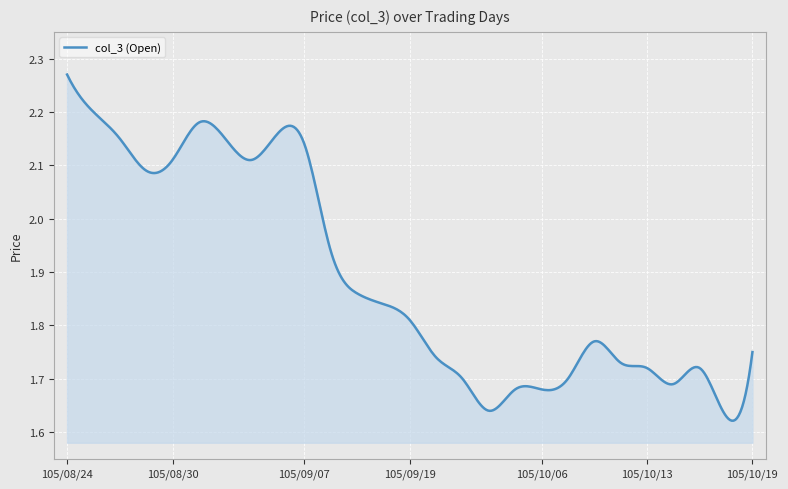

What is the difference between the maximum and minimum values?

0.6